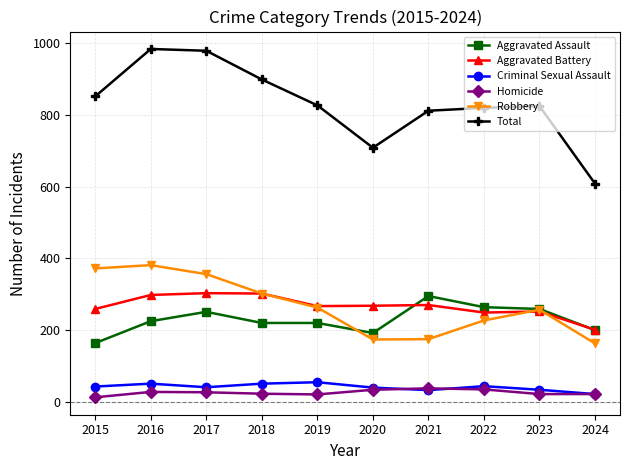

At which category does Total reach its first local valley?

2020